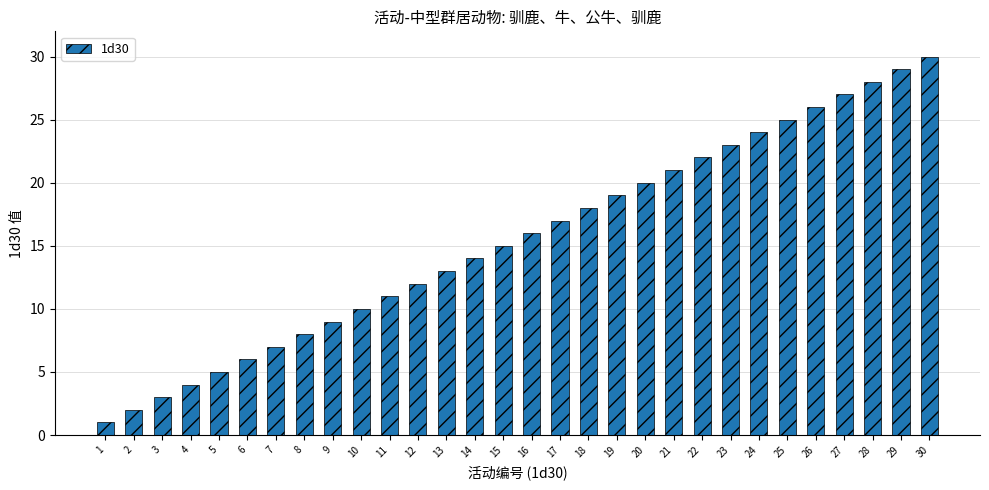

Is it true that the value at 17 is 7?

False